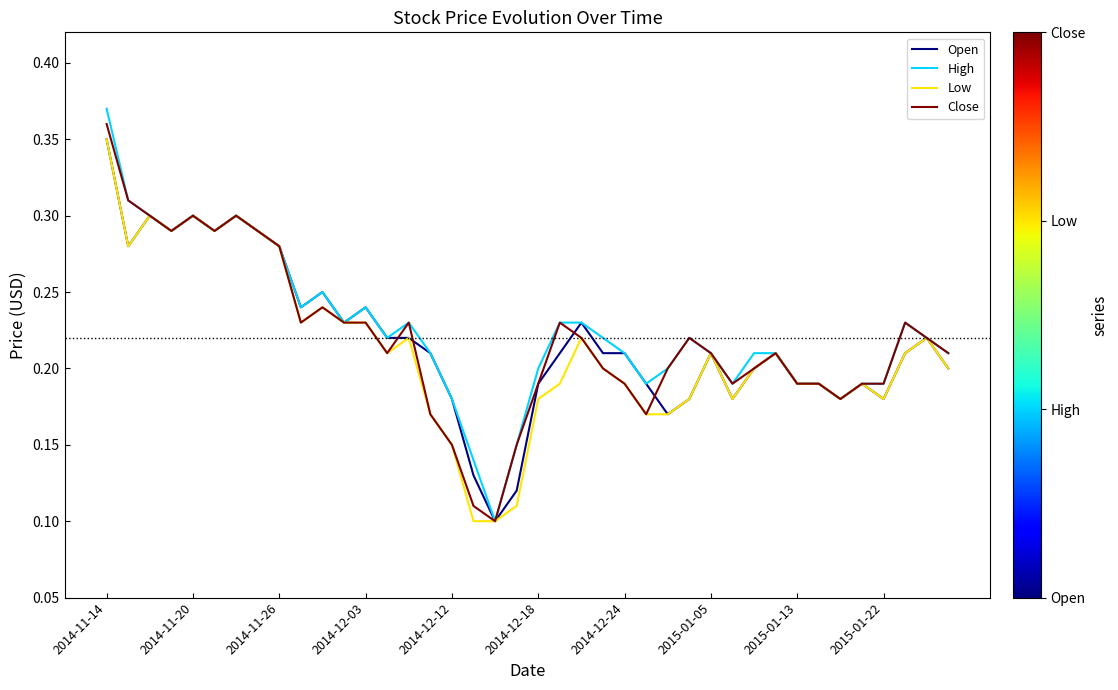

At how many categories does at least one series exceed 0?

40